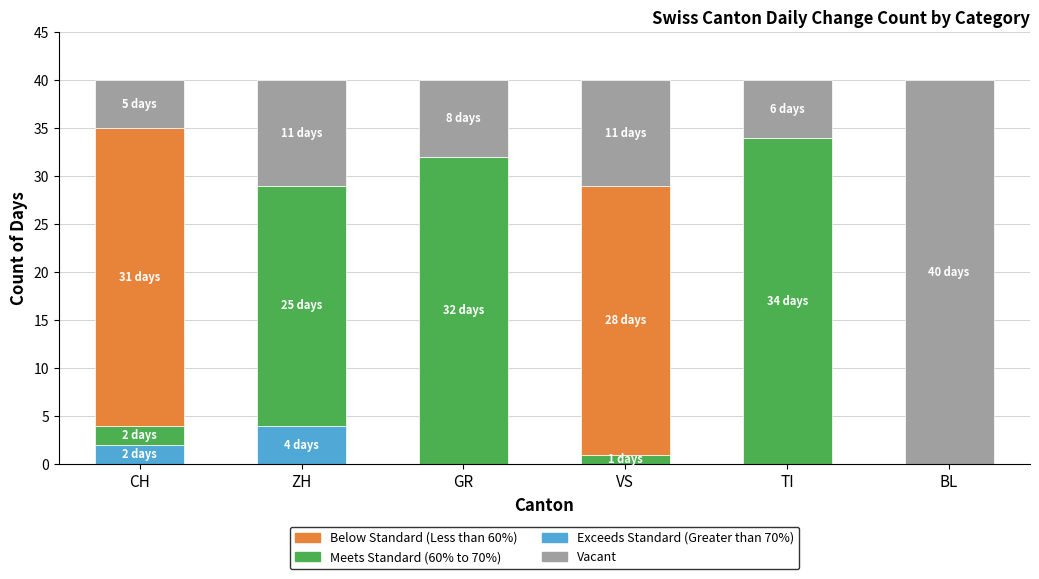

What is the maximum value for Exceeds Standard (Greater than 70%)?

4